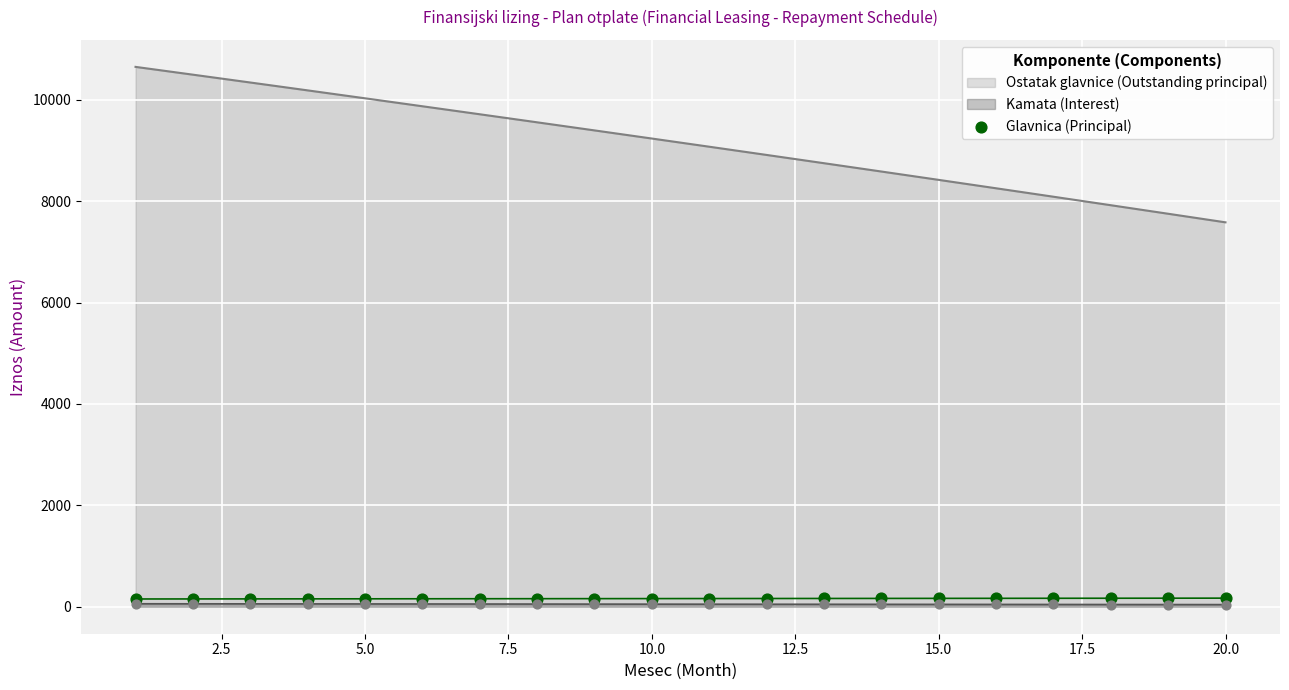

The value of Ostatak glavnice (Outstanding principal) at 20.0 is 4928.1. True or false?

False